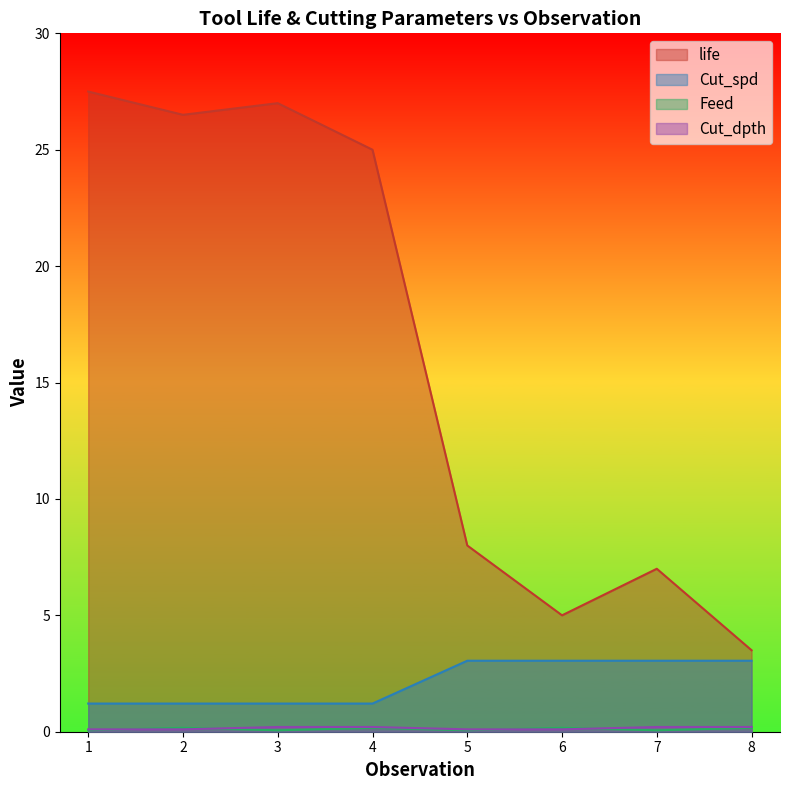

List the series in order of their peak value, lowest first.

Feed, Cut_dpth, Cut_spd, life